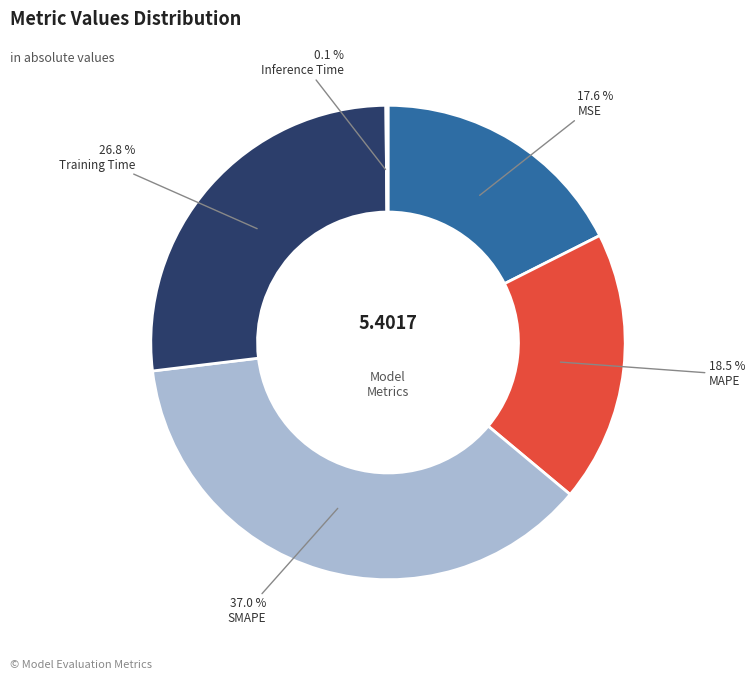

Is there any slice that represents more than half of the pie?

No